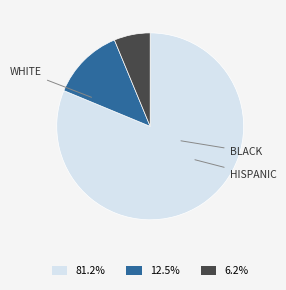

Is there a majority slice in this chart?

Yes